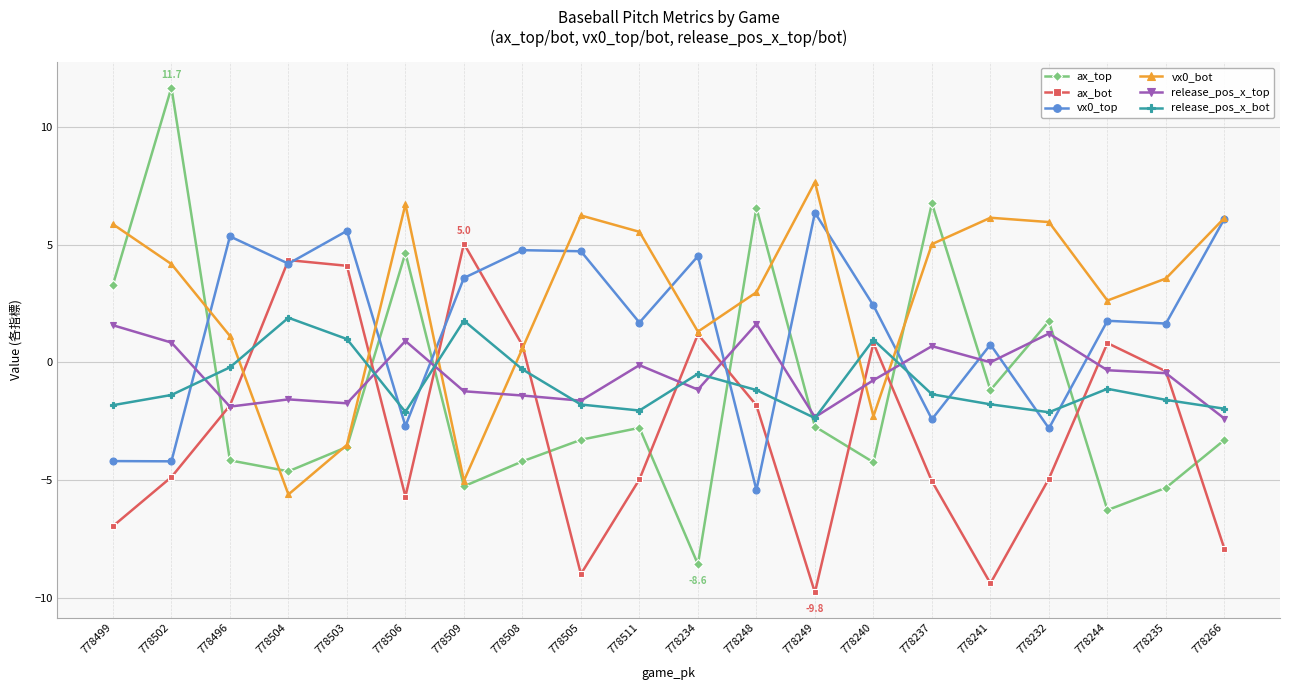

Does the chart have visible grid lines?

Yes